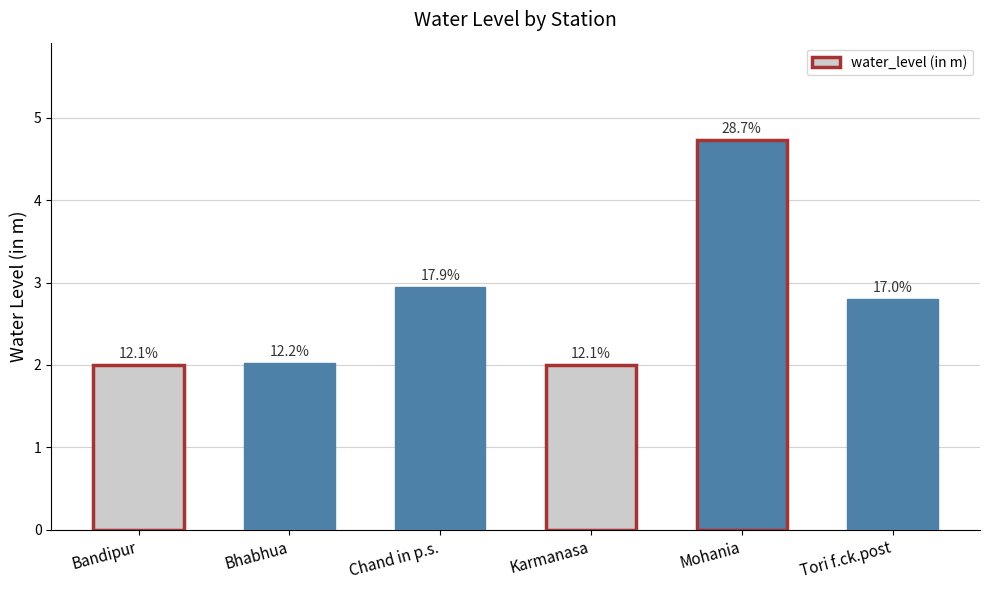

What is the difference between the second highest and minimum values?

1.0